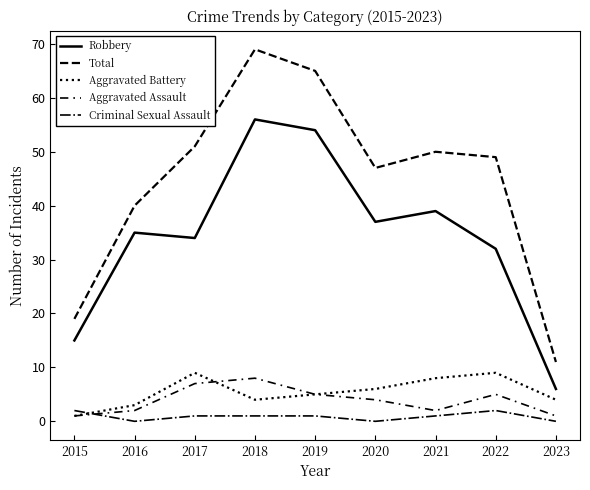

Reading left to right, transcribe all the data shown in this chart.

Robbery: 15	35	34	56	54	37	39	32	6
Total: 19	40	51	69	65	47	50	49	11
Aggravated Battery: 1	3	9	4	5	6	8	9	4
Aggravated Assault: 1	2	7	8	5	4	2	5	1
Criminal Sexual Assault: 2	0	1	1	1	0	1	2	0